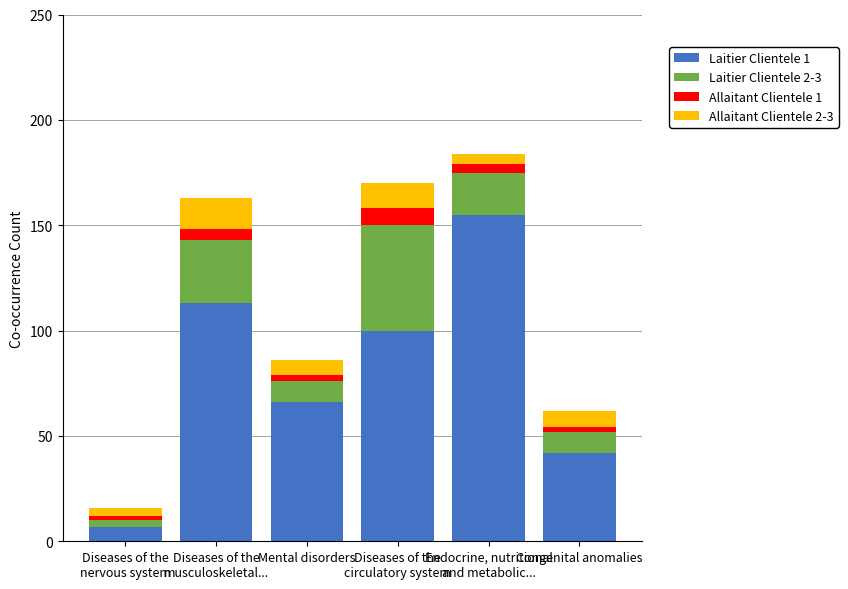

Is it true that Laitier Clientele 1 equals 90 at Mental disorders?

False